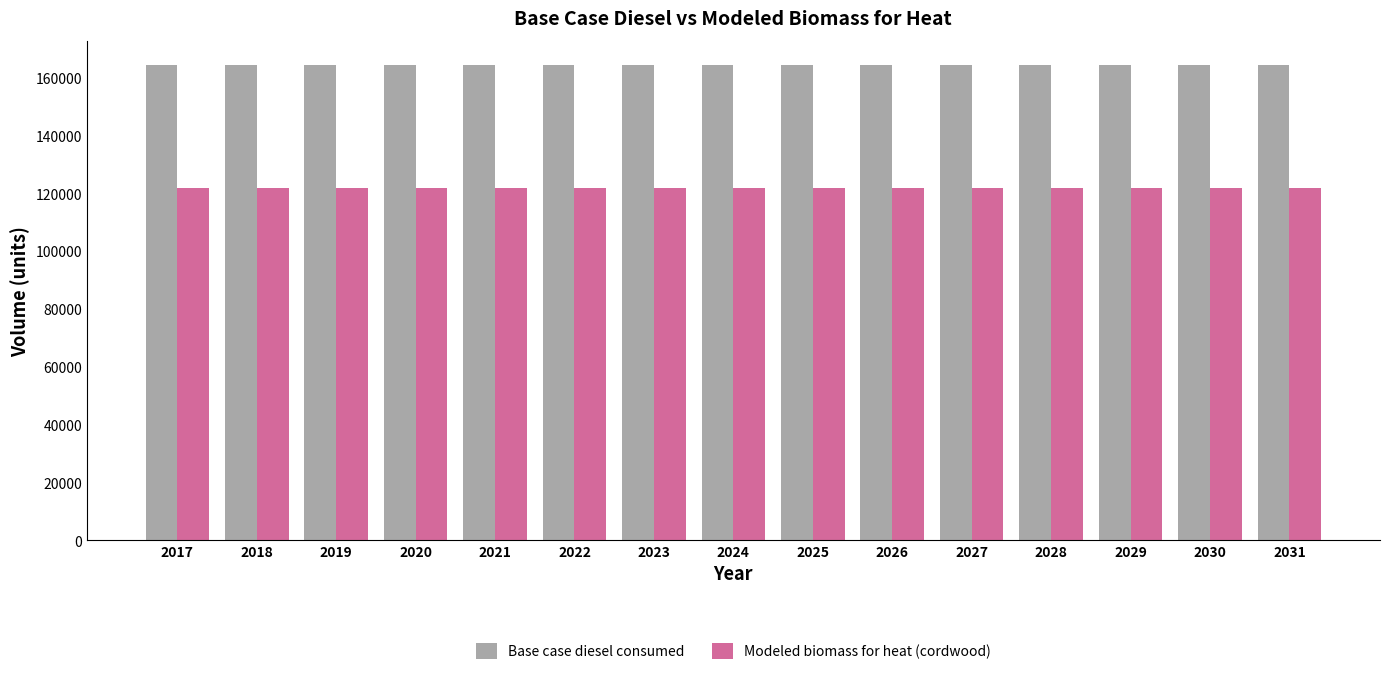

Does the chart contain stacked bars?

No